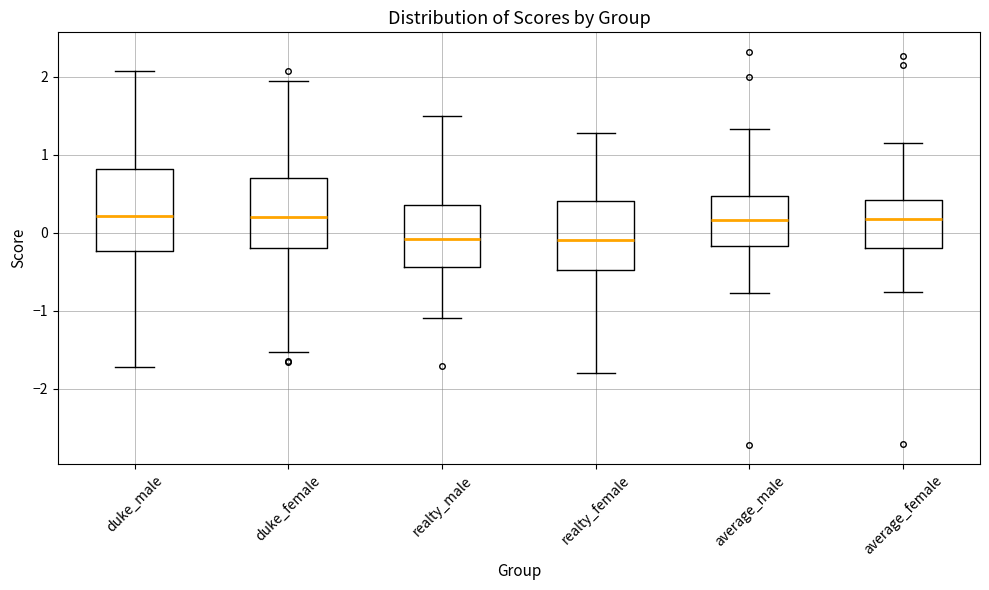

Where does the upper whisker of the box for average_male end on the y-axis? The values are not printed on the chart, so give them approximately, as read against the axis.

1.3